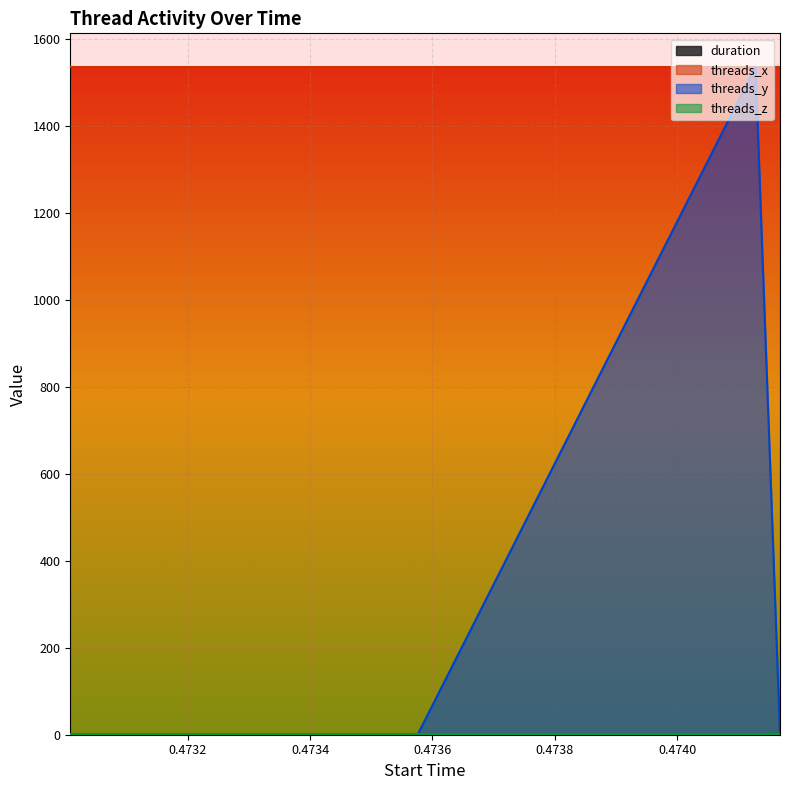

The threads_y series shows 1.4 at 0.473576. True or false?

False